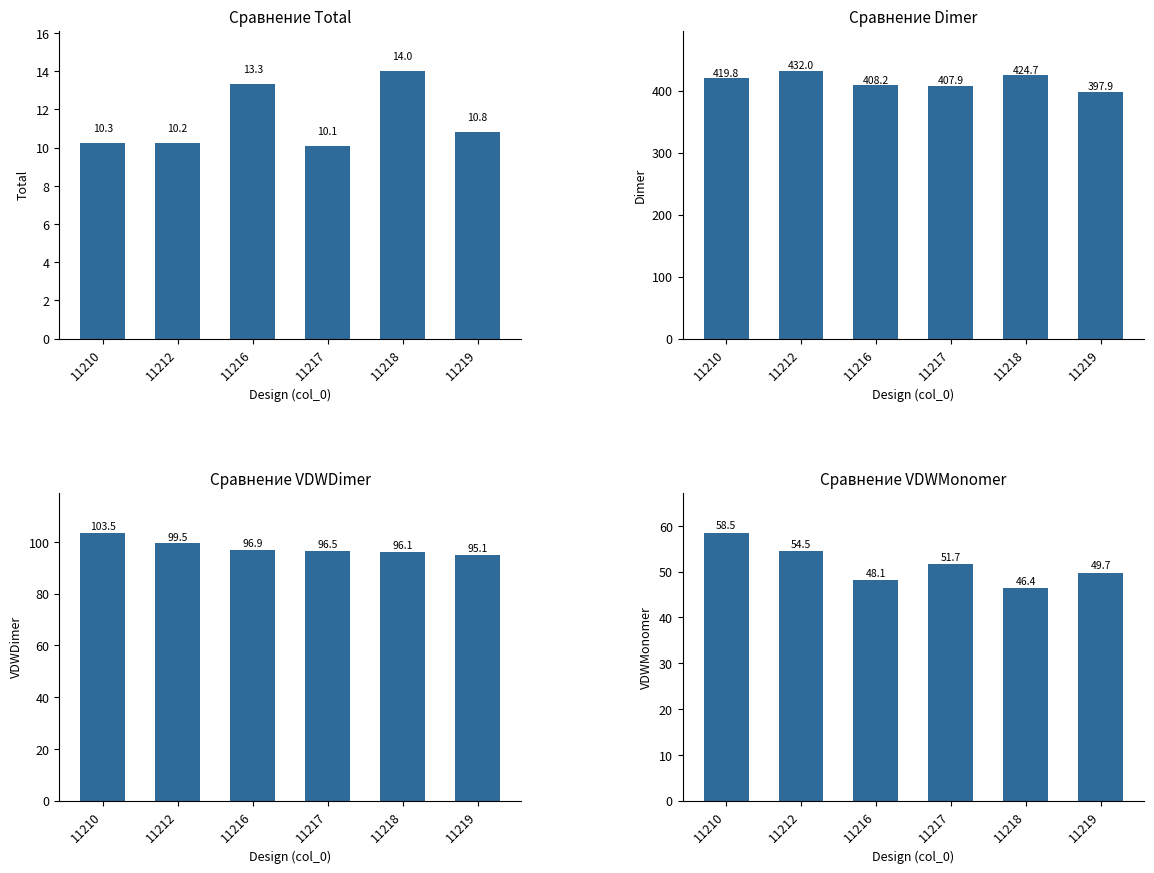

At how many categories does at least one series exceed 136?

6